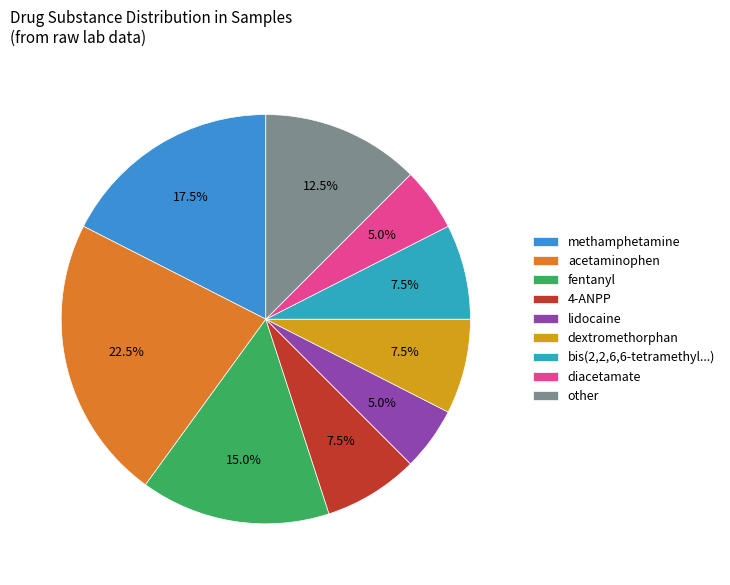

Count the number of slices in the pie.

9